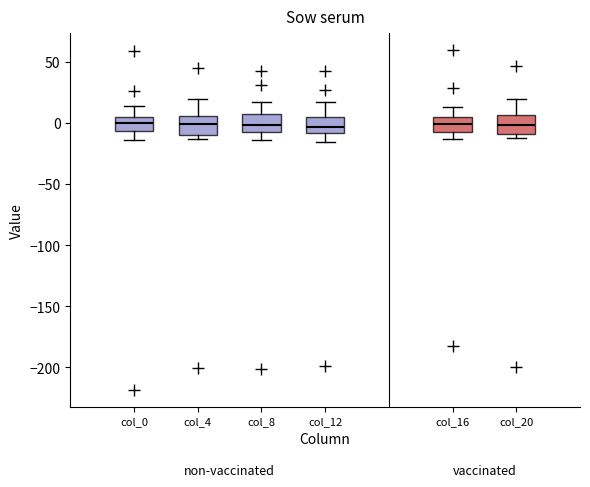

Where does the median line of the box for col_12 sit on the y-axis? The values are not printed on the chart, so give them approximately, as read against the axis.

-5